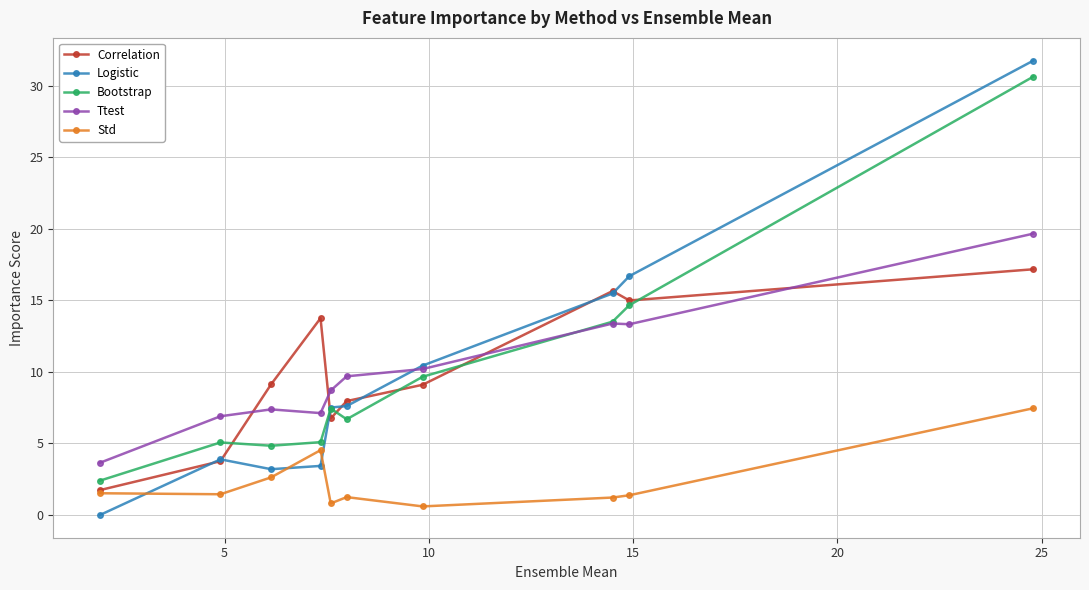

What is the maximum value shown in the chart?

31.8